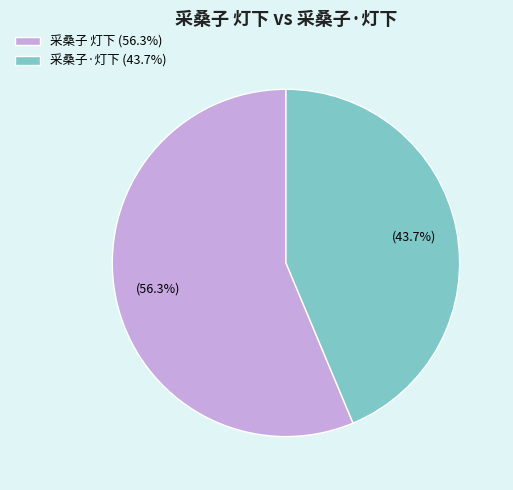

What percentage do 采桑子 灯下 and 采桑子·灯下 together represent?

100.0%